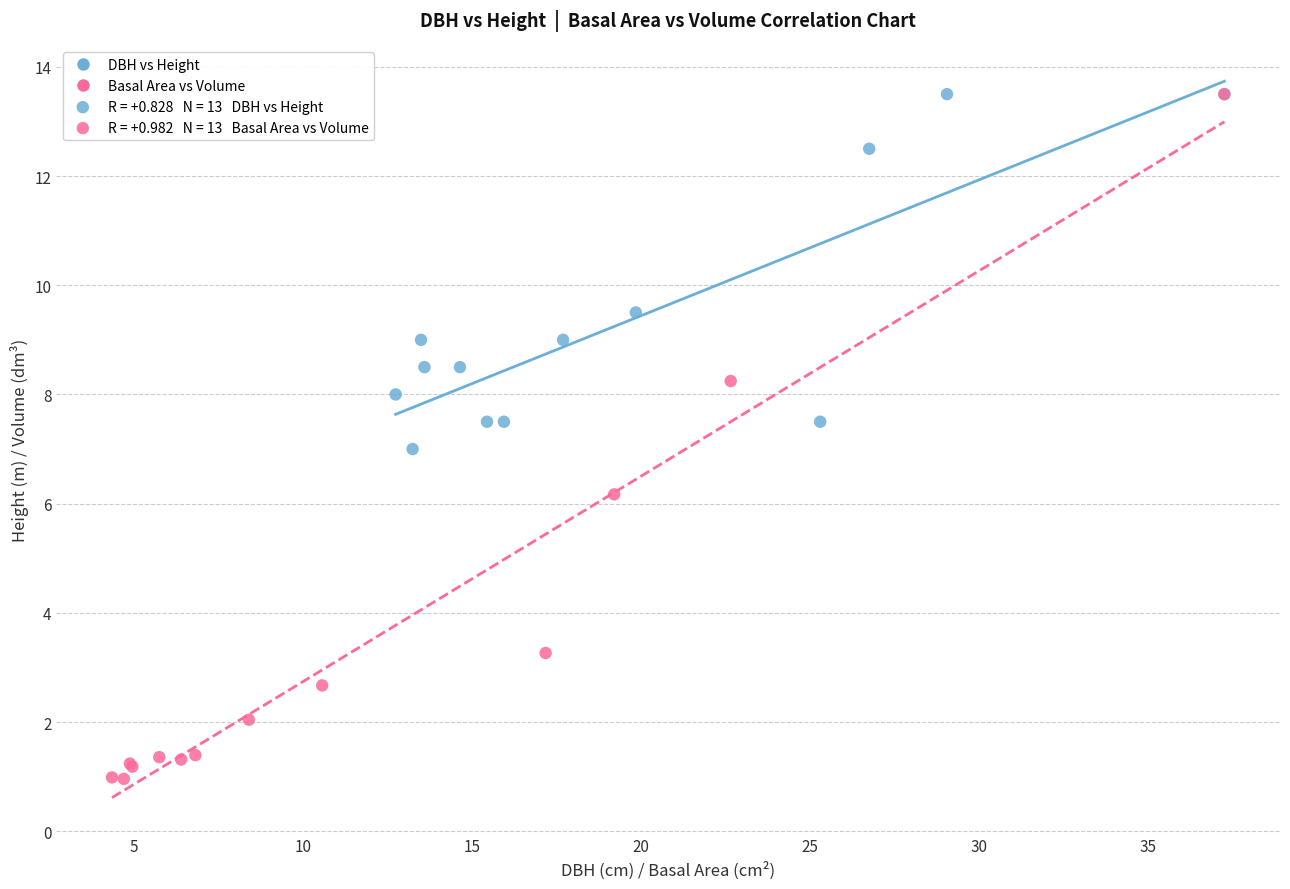

Which series reaches the minimum Y coordinate?

Basal Area vs Volume